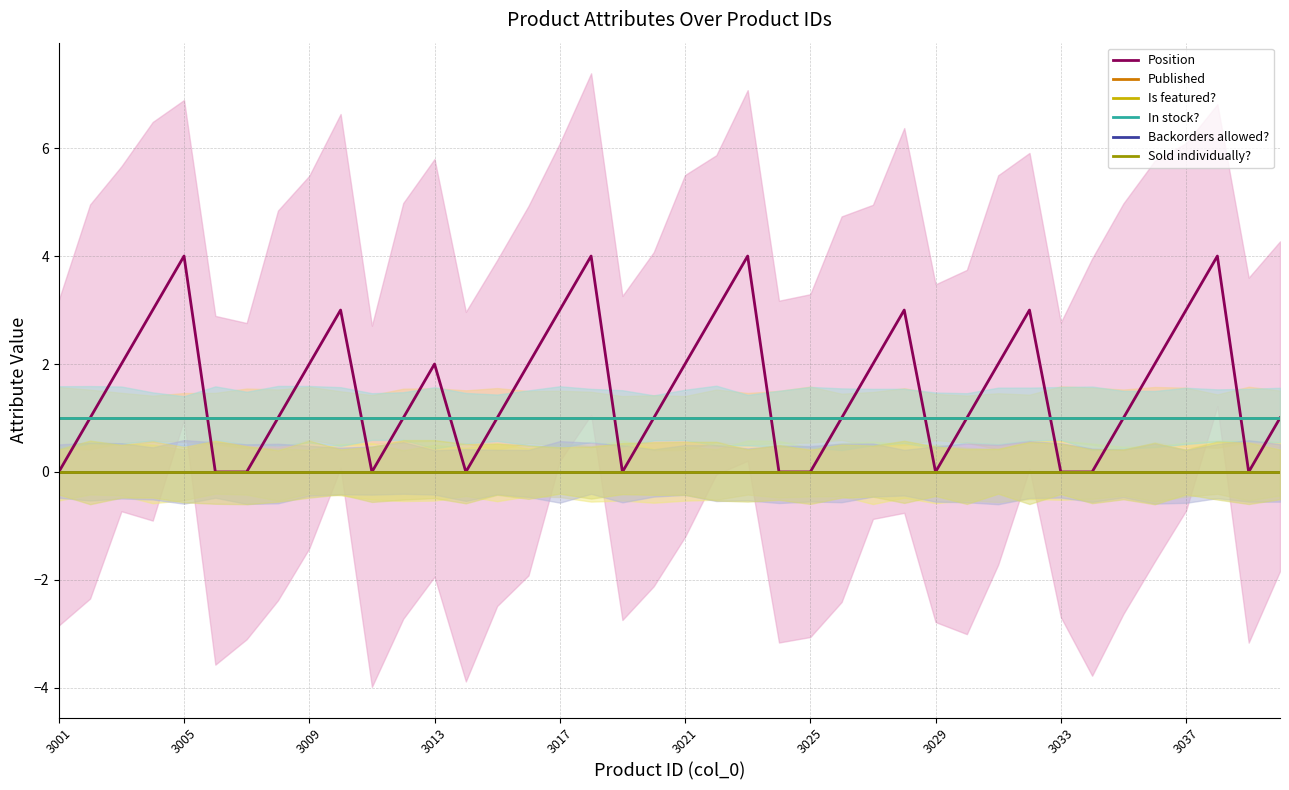

What is the difference between the highest and lowest values at 3029?

1